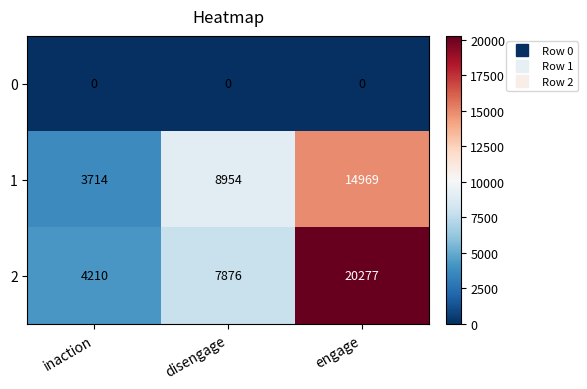

What value does the 2 series have at inaction?

4210